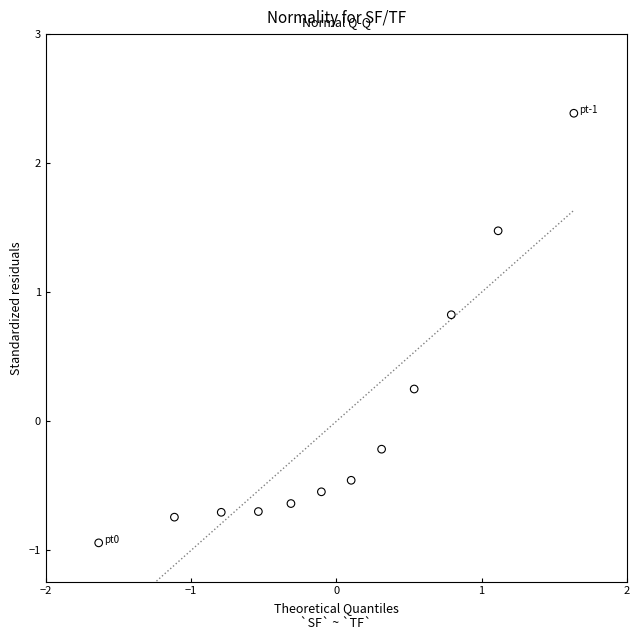

What is the range of X values (max minus min)?

3.3